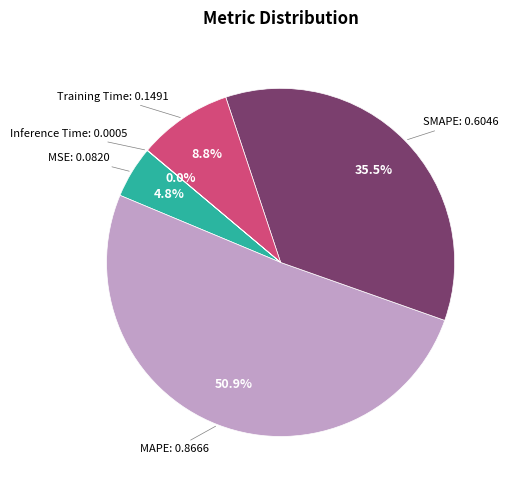

Is there any slice that represents more than half of the pie?

Yes